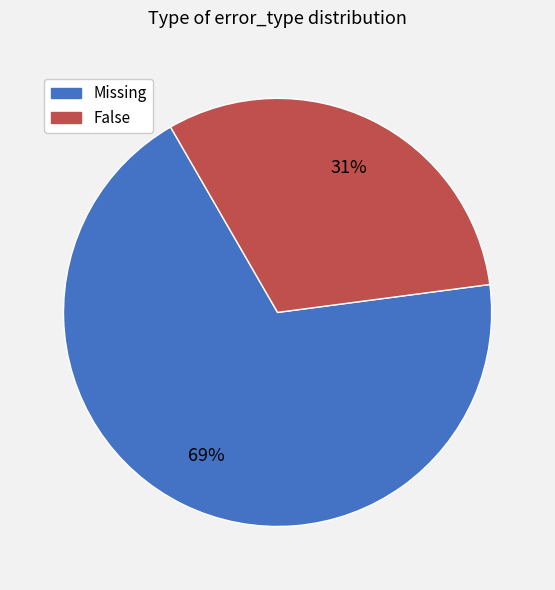

Which category has the smallest portion of the pie?

False